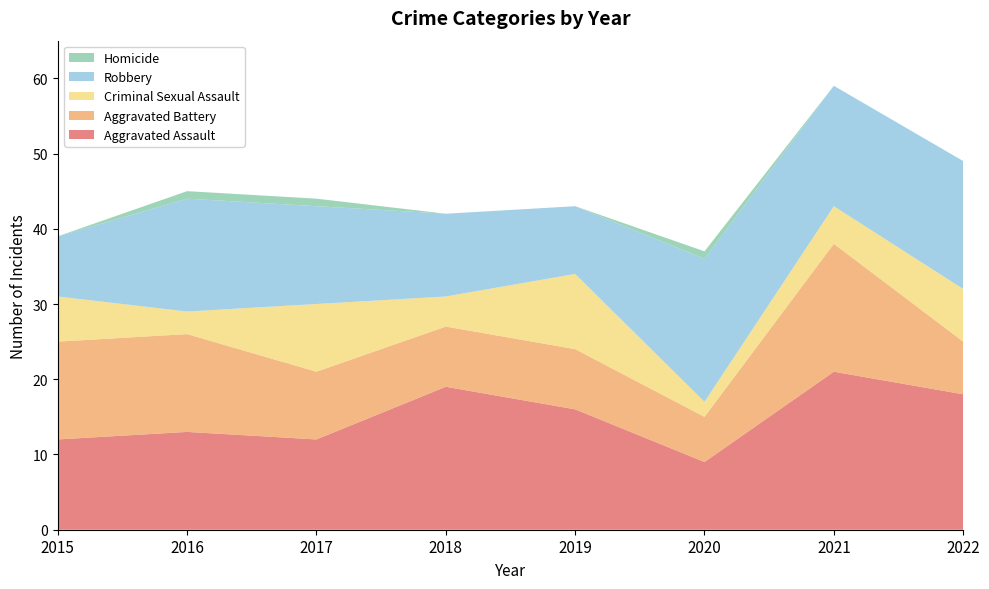

Reading left to right, transcribe all the data shown in this chart.

Aggravated Assault: 12	13	12	19	16	9	21	18
Aggravated Battery: 13	13	9	8	8	6	17	7
Criminal Sexual Assault: 6	3	9	4	10	2	5	7
Robbery: 8	15	13	11	9	19	16	17
Homicide: 0	1	1	0	0	1	0	0